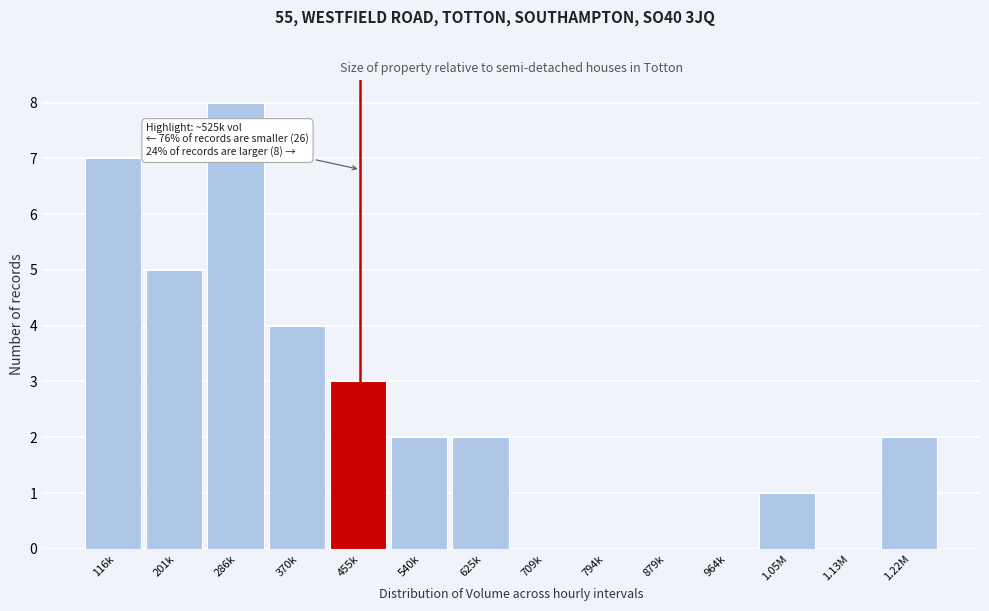

Reading left to right, transcribe all the data shown in this chart.

116k=7	201k=5	286k=8	370k=4	455k=3	540k=2	625k=2	709k=0	794k=0	879k=0	964k=0	1.05M=1	1.13M=0	1.22M=2